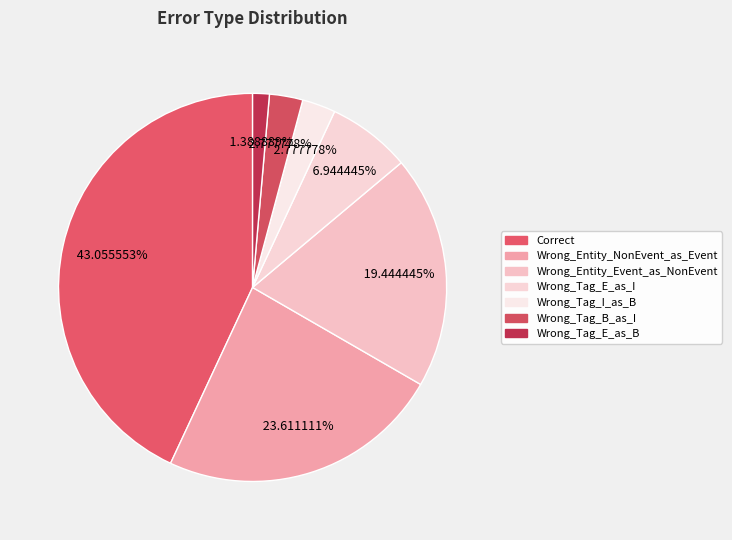

To the nearest percent, what is the combined percentage of Wrong_Tag_E_as_I and Wrong_Tag_B_as_I?

10%